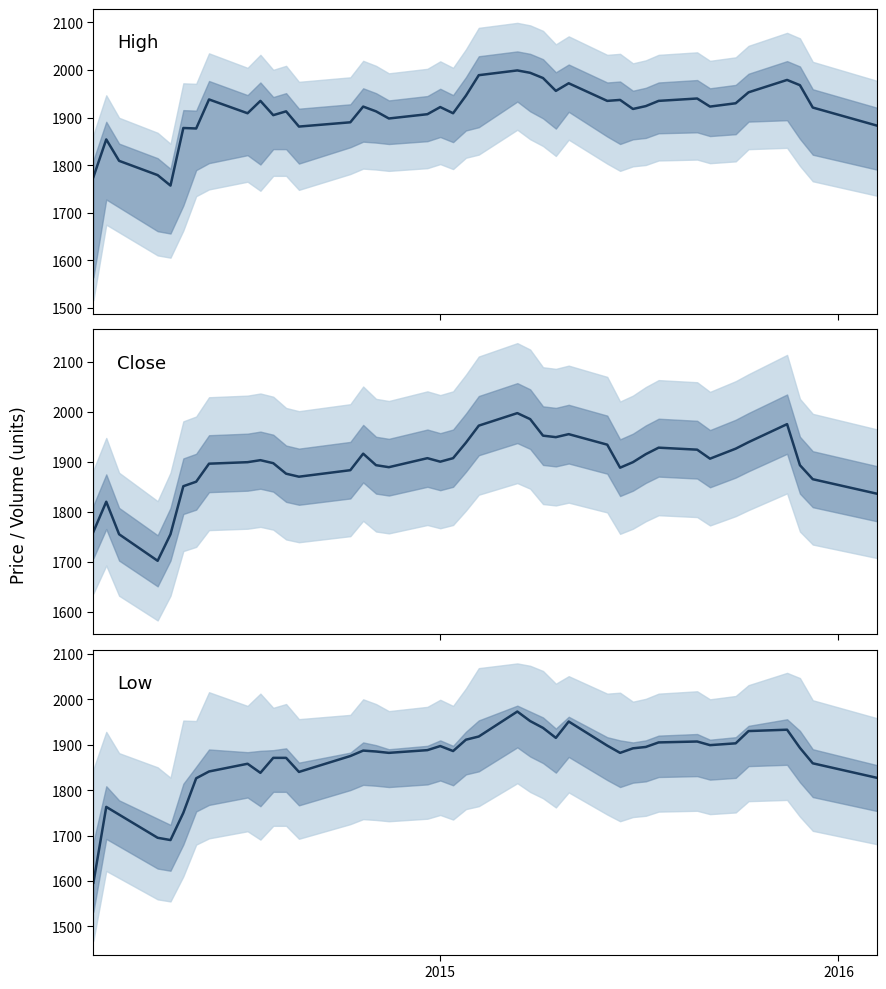

Reading left to right, extract all data points from this chart.

High: 1775	1854	1809	1779	1757	1878	1877	1938	1909	1935	1905	1913	1881	1890	1923	1913	1898	1907	1922	1909	1946	1989	1999	1994	1983	1956	1972	1935	1937	1918	1924	1935	1940	1923	1930	1953	1979	1968	1921	1883
Close: 1760	1820	1755	1702	1755	1851	1860	1896	1899	1903	1897	1876	1870	1883	1916	1893	1889	1907	1900	1907	1938	1972	1997	1985	1952	1949	1955	1934	1888	1899	1915	1928	1924	1906	1926	1939	1975	1893	1865	1836
Low: 1596	1763	1746	1695	1690	1750	1826	1841	1858	1838	1871	1871	1840	1875	1887	1885	1882	1888	1897	1886	1911	1918	1973	1952	1937	1915	1951	1898	1882	1892	1895	1905	1907	1899	1903	1930	1933	1893	1859	1827